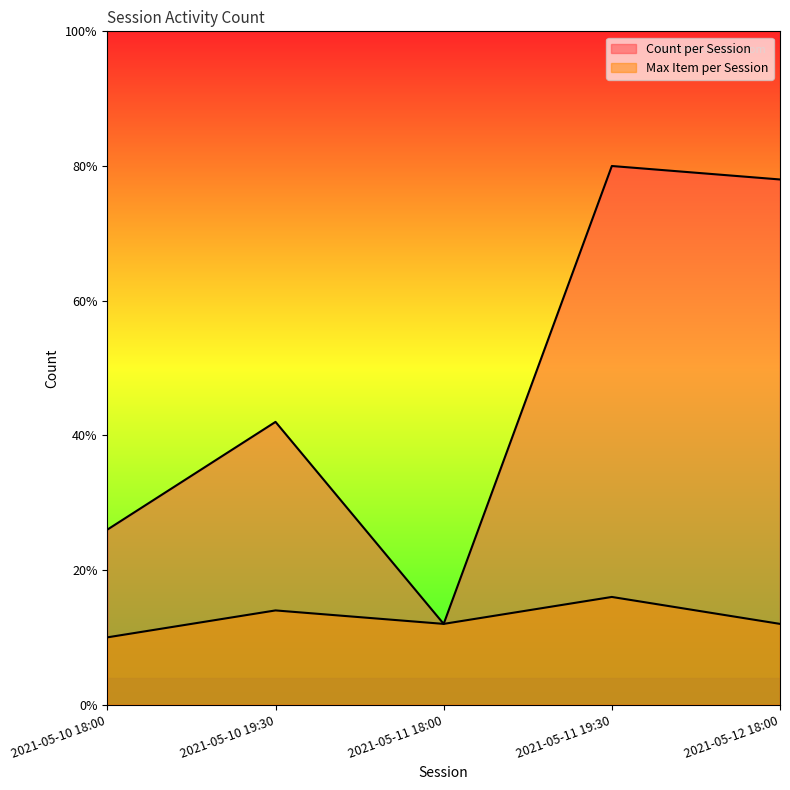

Does the chart display data point markers on the line(s)?

No